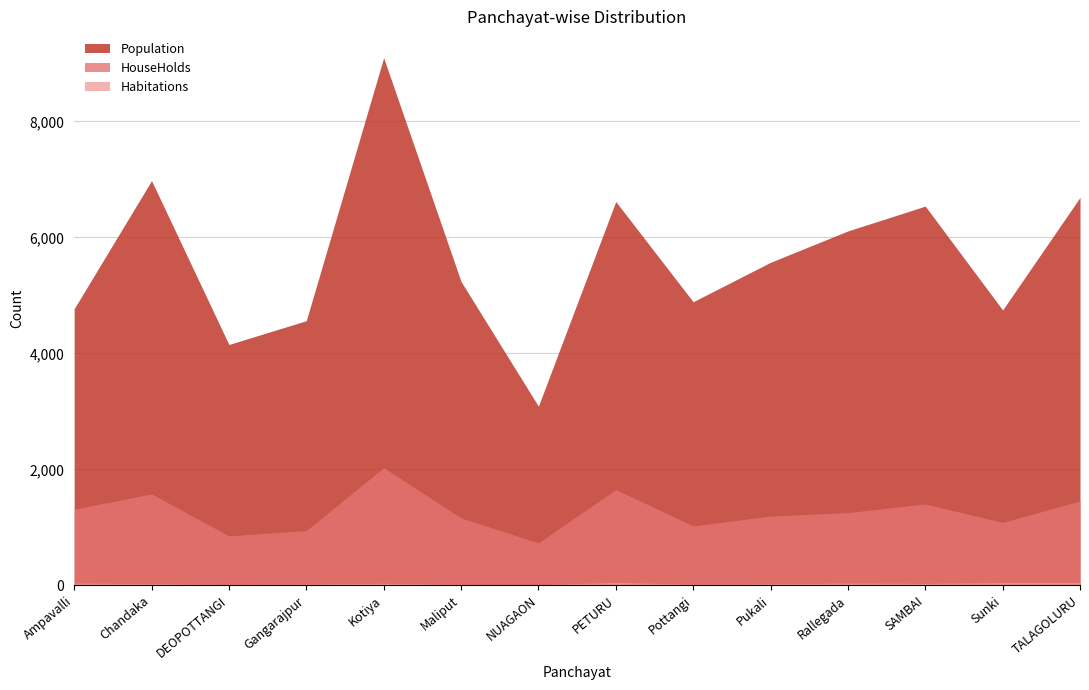

Rank the series at NUAGAON from highest to lowest value.

Population, HouseHolds, Habitations